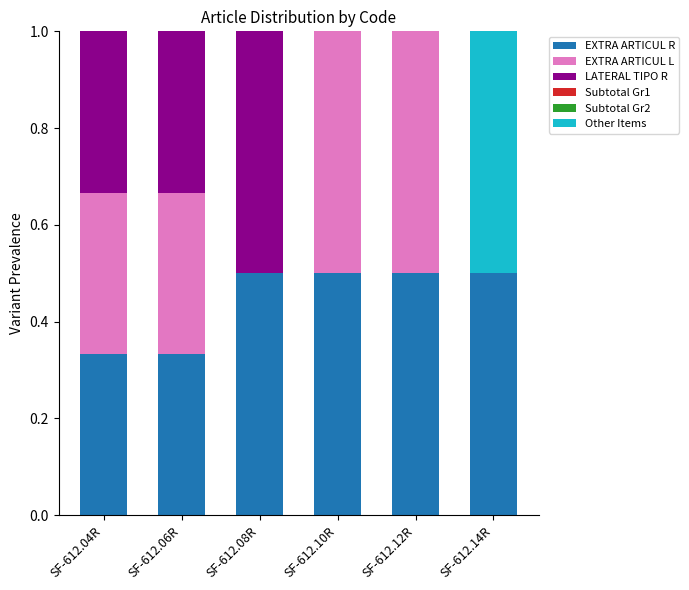

What is the sum of the EXTRA ARTICUL R values at SF-612.14R and SF-612.04R?

0.8